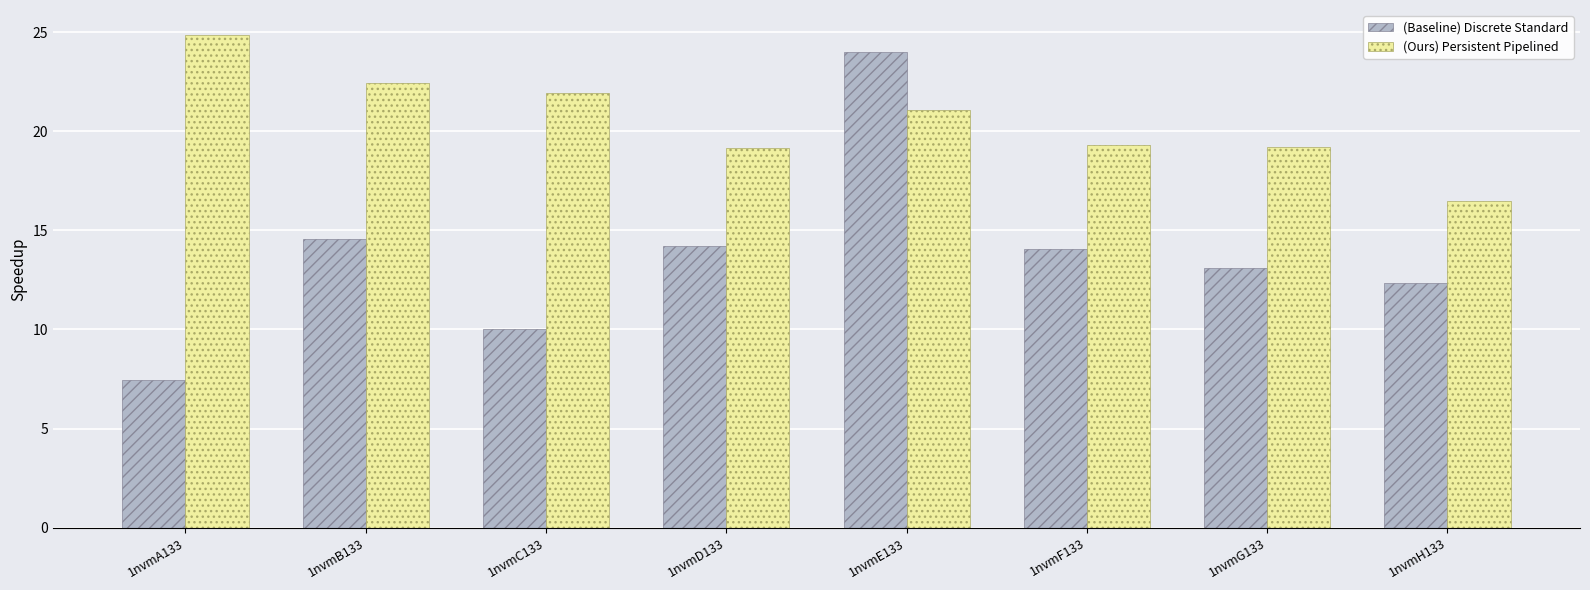

Where does the (Ours) Persistent Pipelined series first go above 21?

1nvmA133